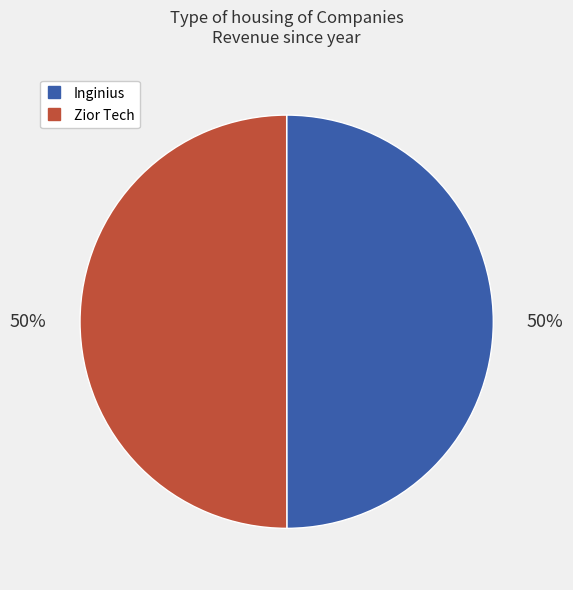

To the nearest percent, what is the combined percentage of Zior Tech and Inginius?

100%